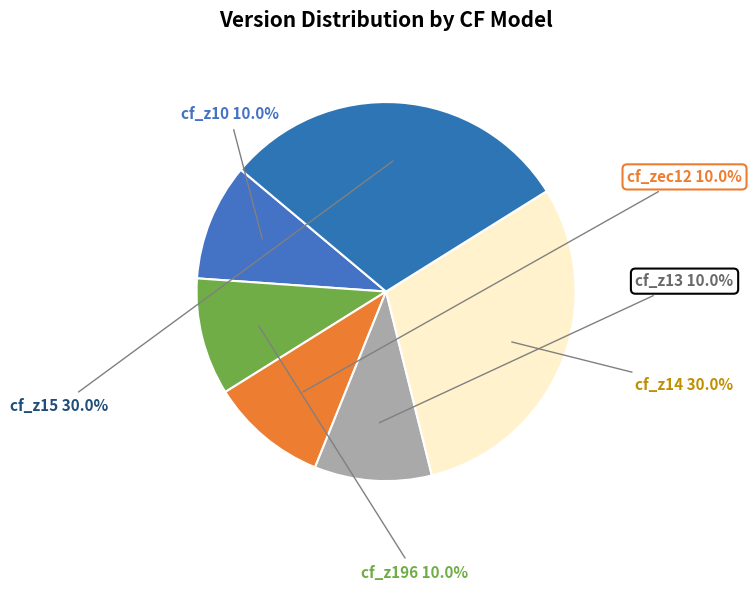

How many segments does this pie chart have?

6